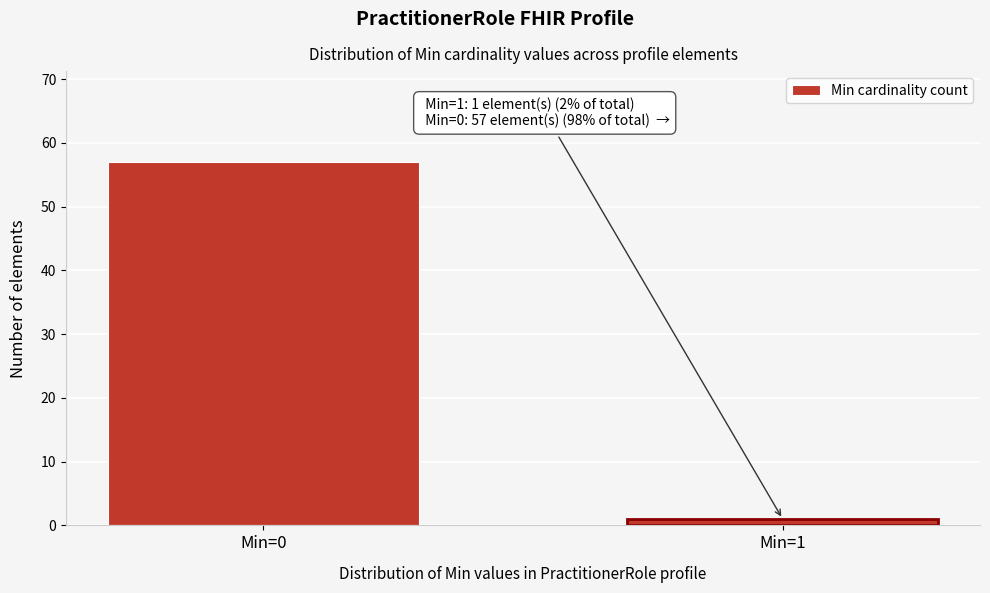

Reading left to right, extract all data points from this chart.

57	1